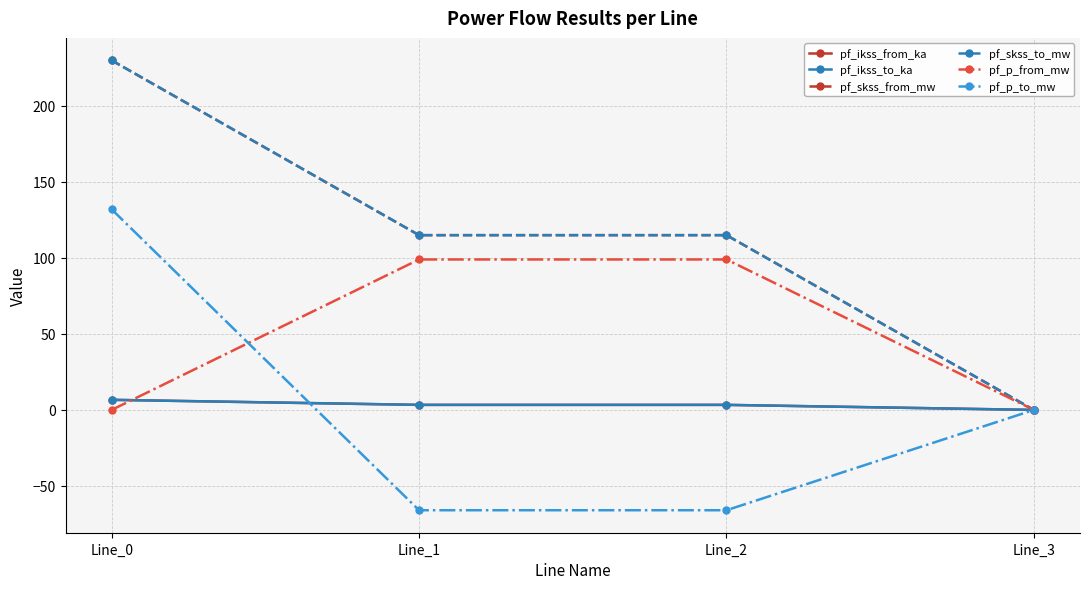

Does the chart have visible grid lines?

Yes